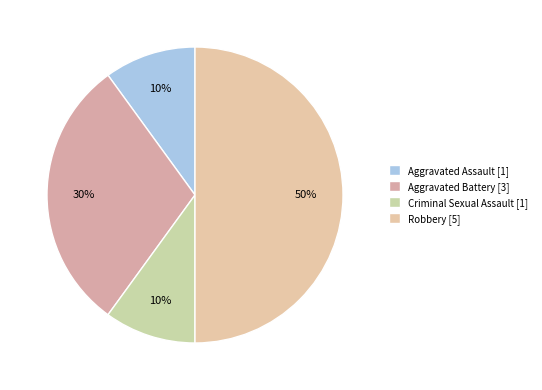

What percentage is the Criminal Sexual Assault slice, to the nearest percent?

10%